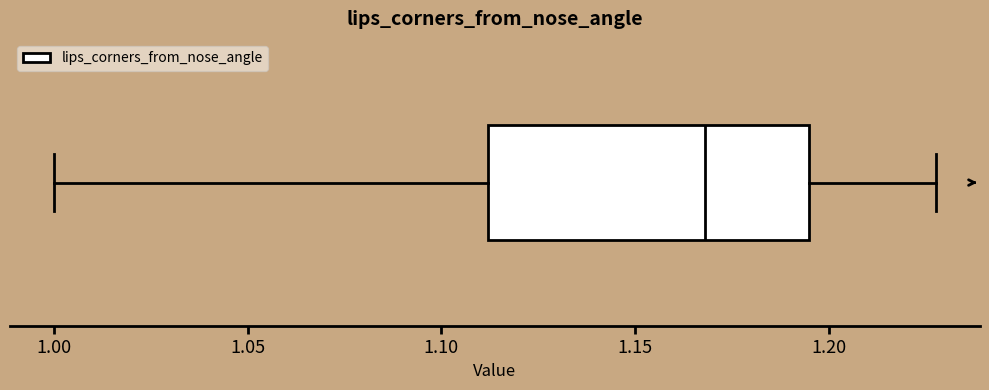

Read this box plot against the x-axis: the position of the median line, the range covered by the box, and the ends of both whiskers. The values are not printed on the chart, so give them approximately, as read against the axis.

median 1.170, box 1.110 to 1.195, whiskers 1.000 to 1.230